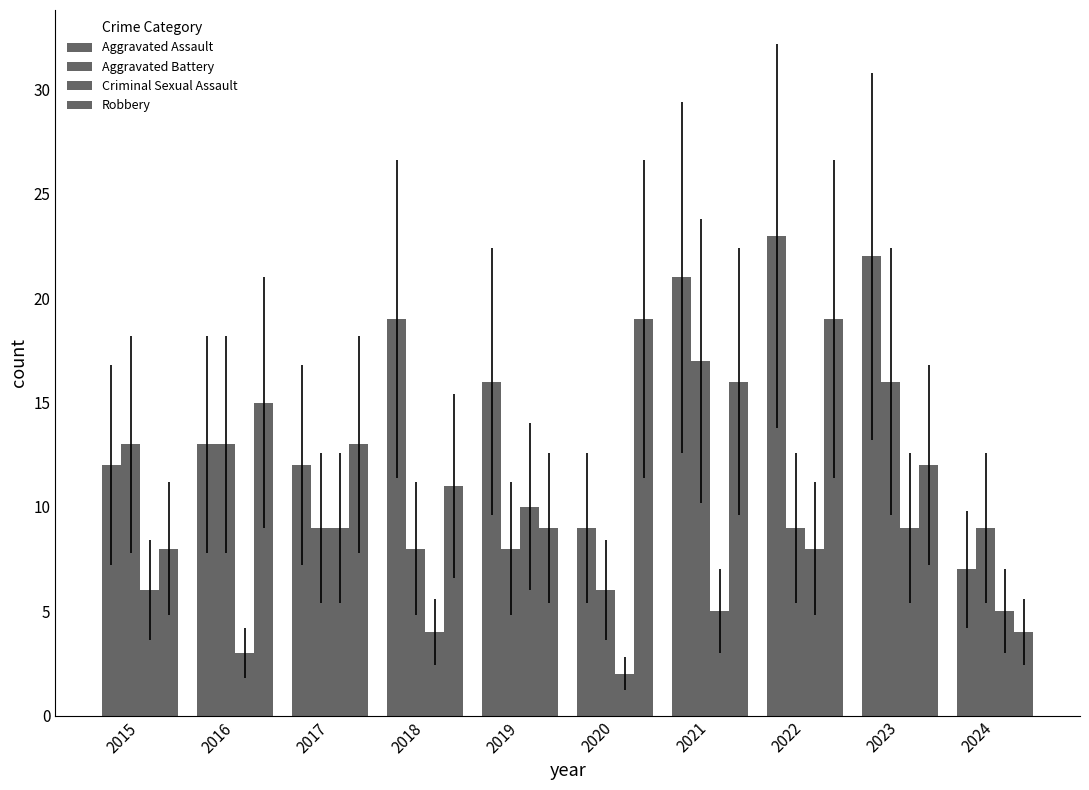

Are the bars grouped side by side (vs. stacked)?

Yes